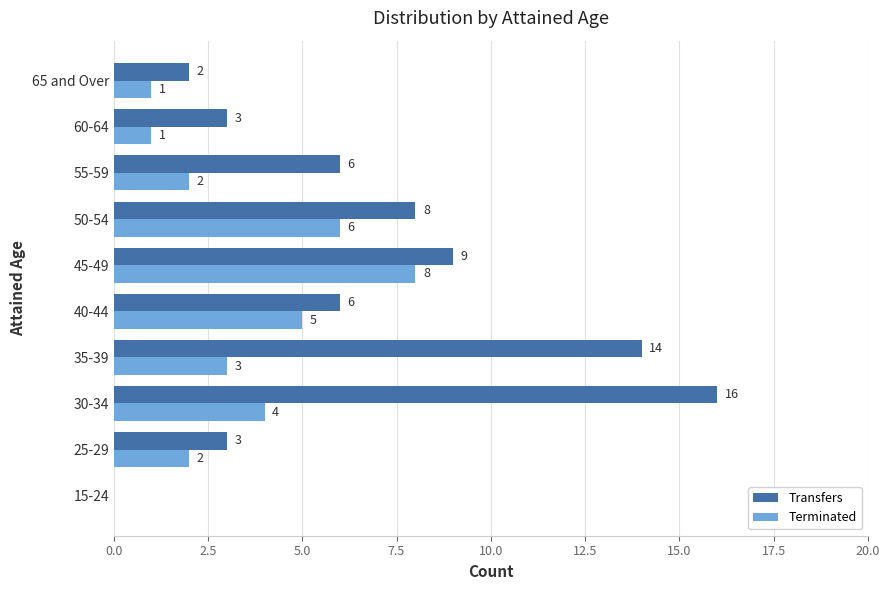

The value of Transfers at 40-44 is 10. True or false?

False